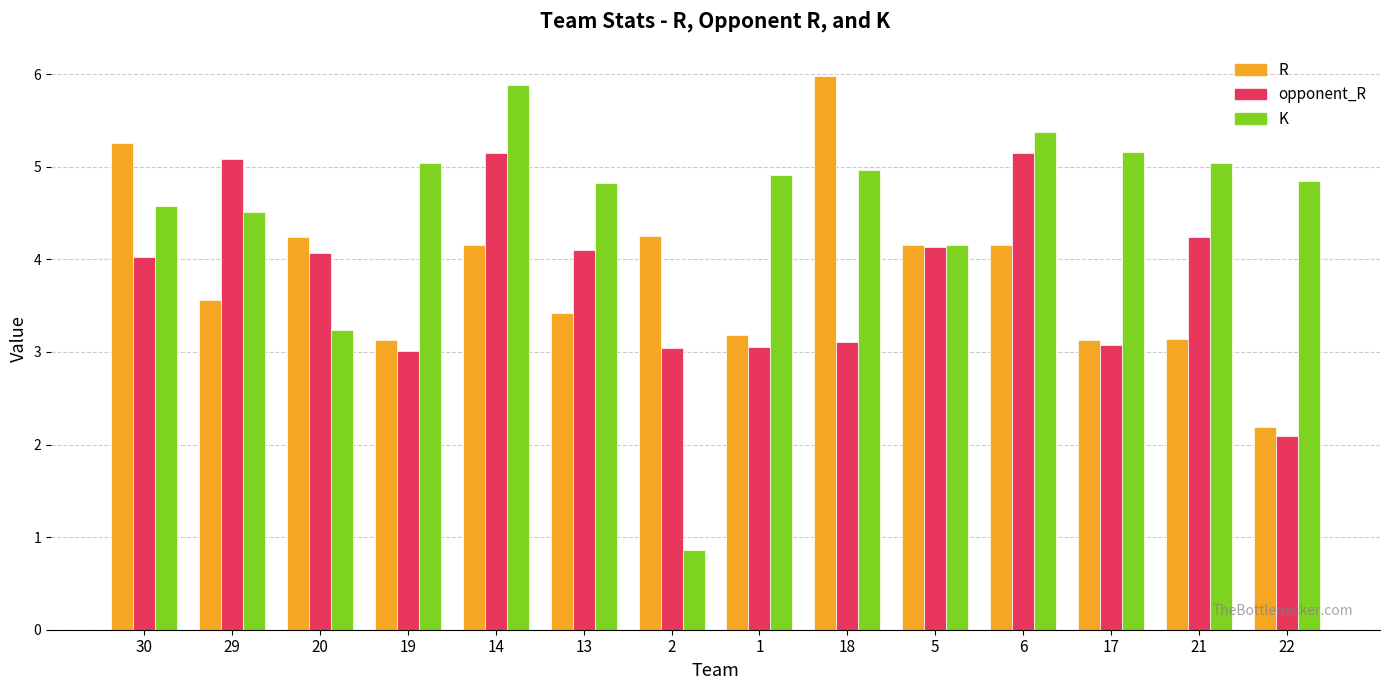

What is the value of the K bar at the 11th from the left?

5.4